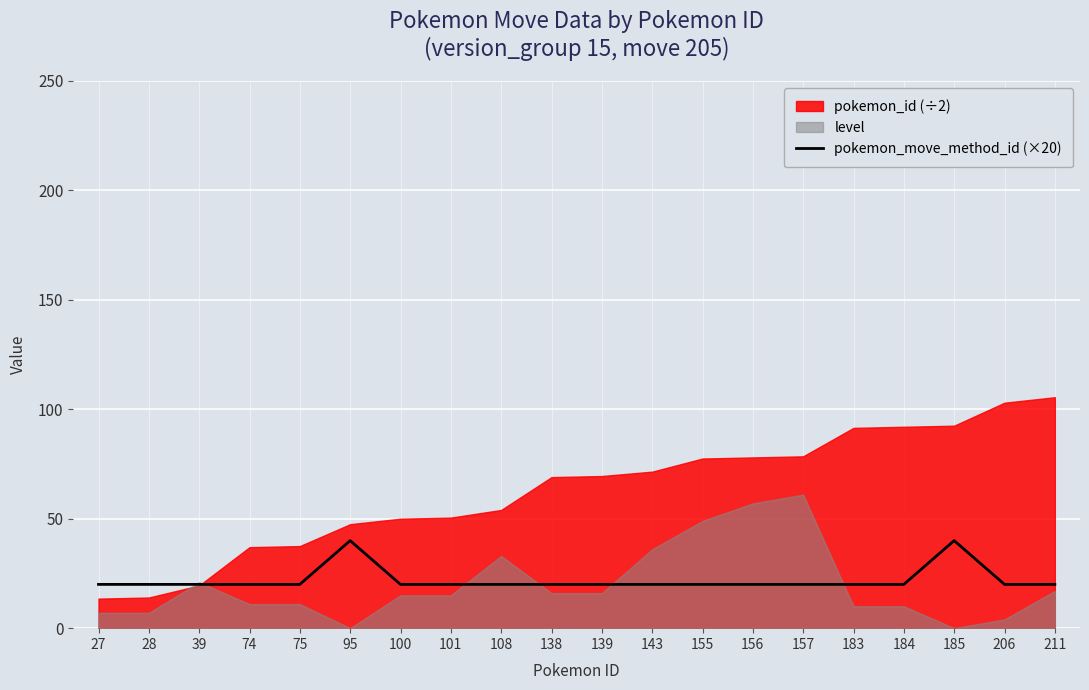

Is it true that the value at 108 is 20?

True